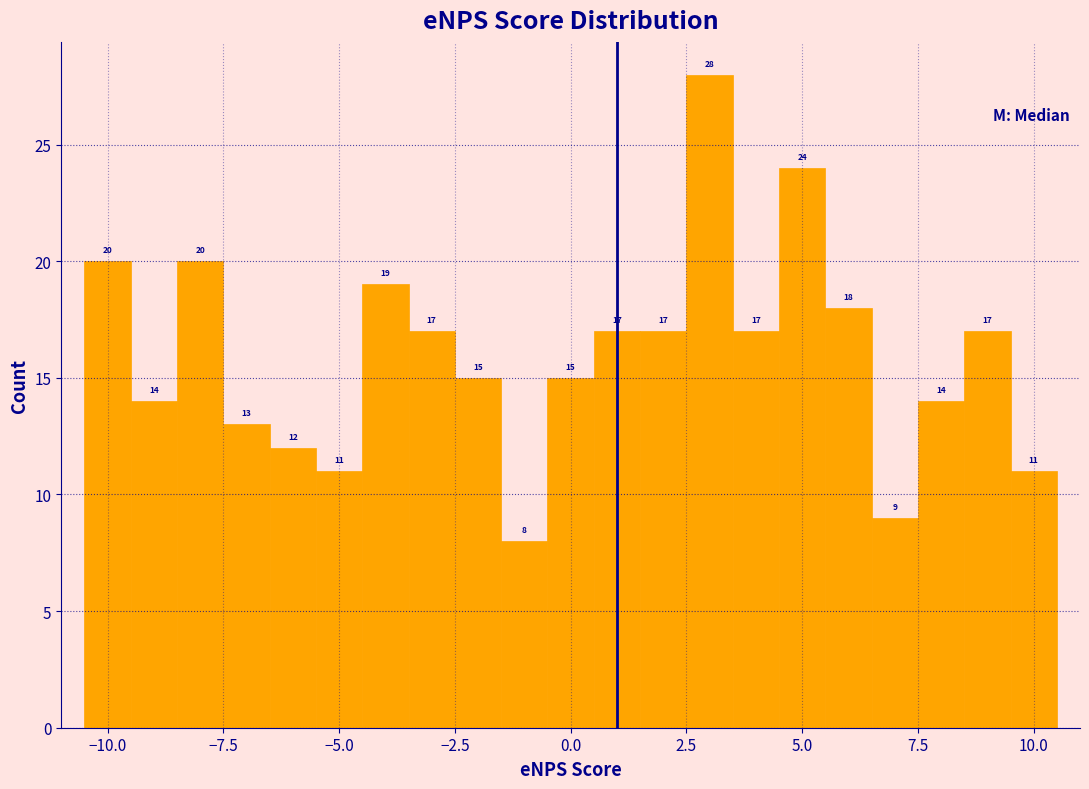

Around what value on the x-axis is the tallest bar? Give the approximate position of its centre, as read against the axis.

3.0